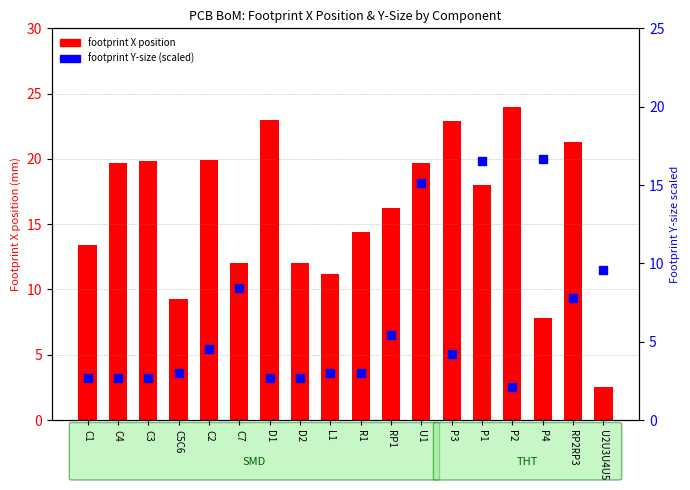

What are all the series names shown in the legend?

footprint X position, footprint Y-size (scaled)